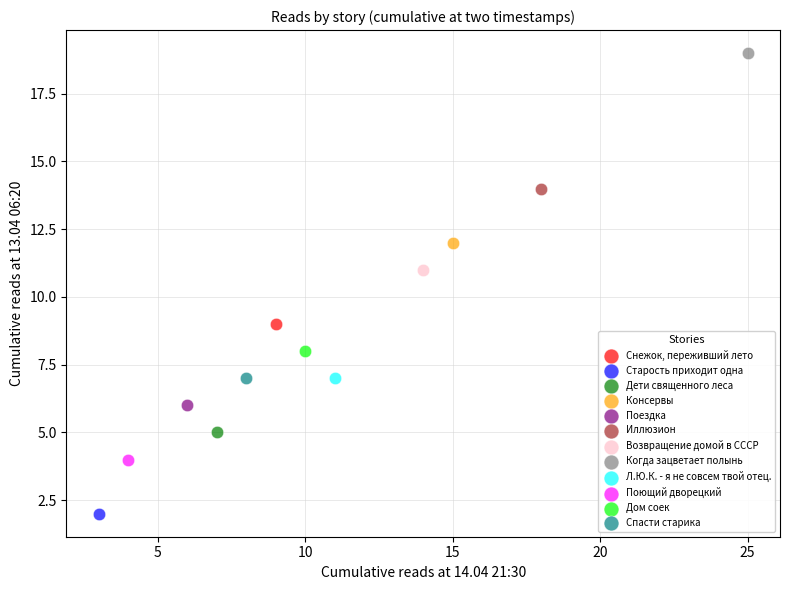

Which series reaches the minimum Y coordinate?

Старость приходит одна